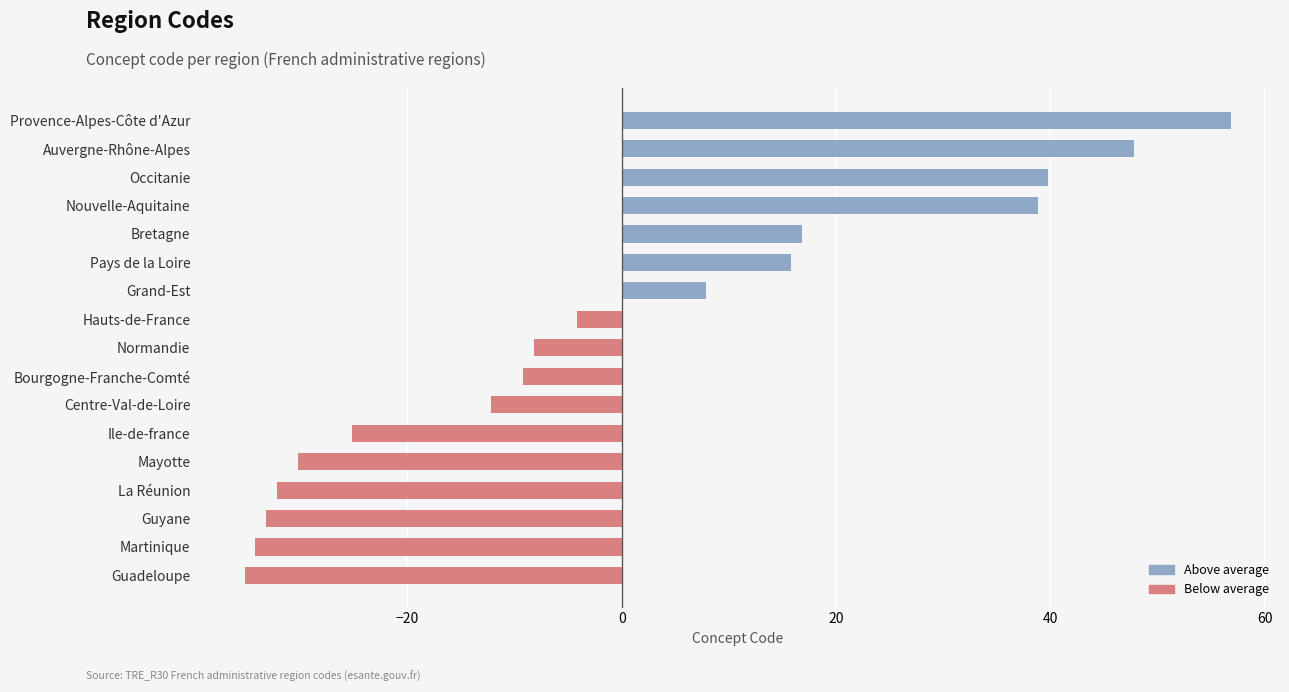

How many values are above zero?

7